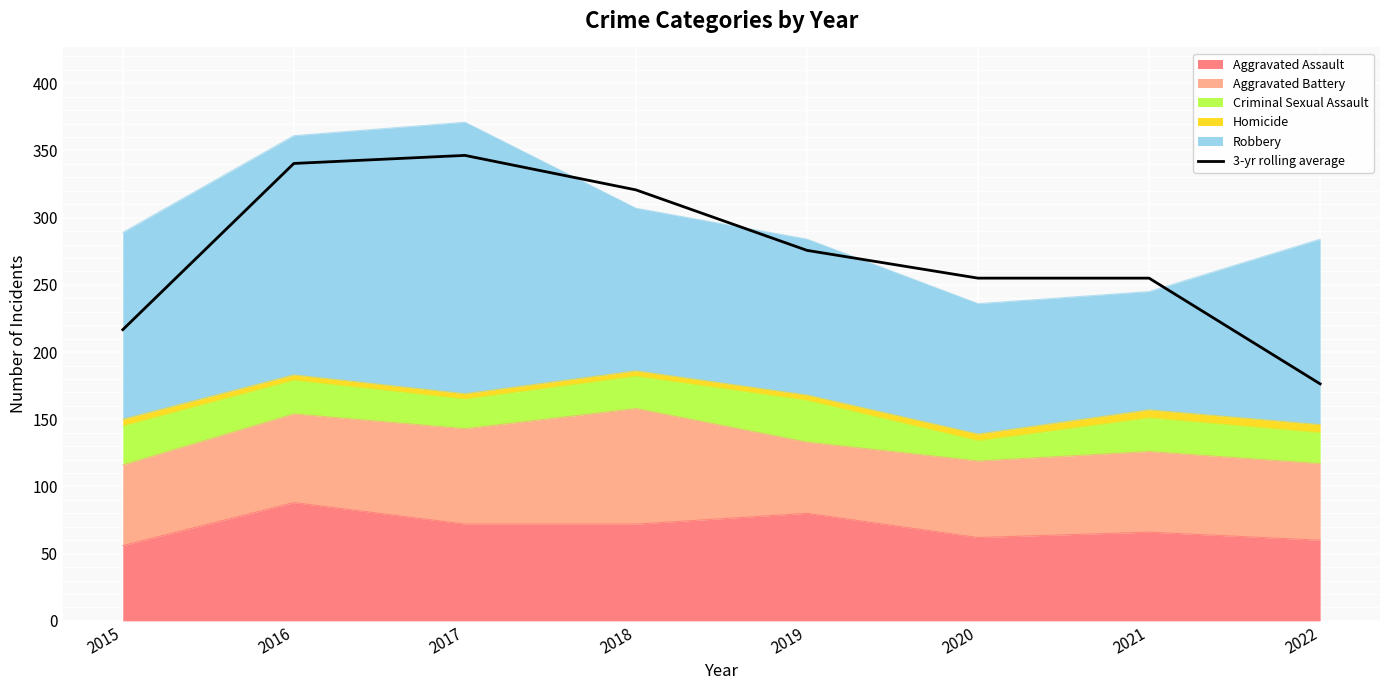

What is the minimum value shown in the chart?

176.3